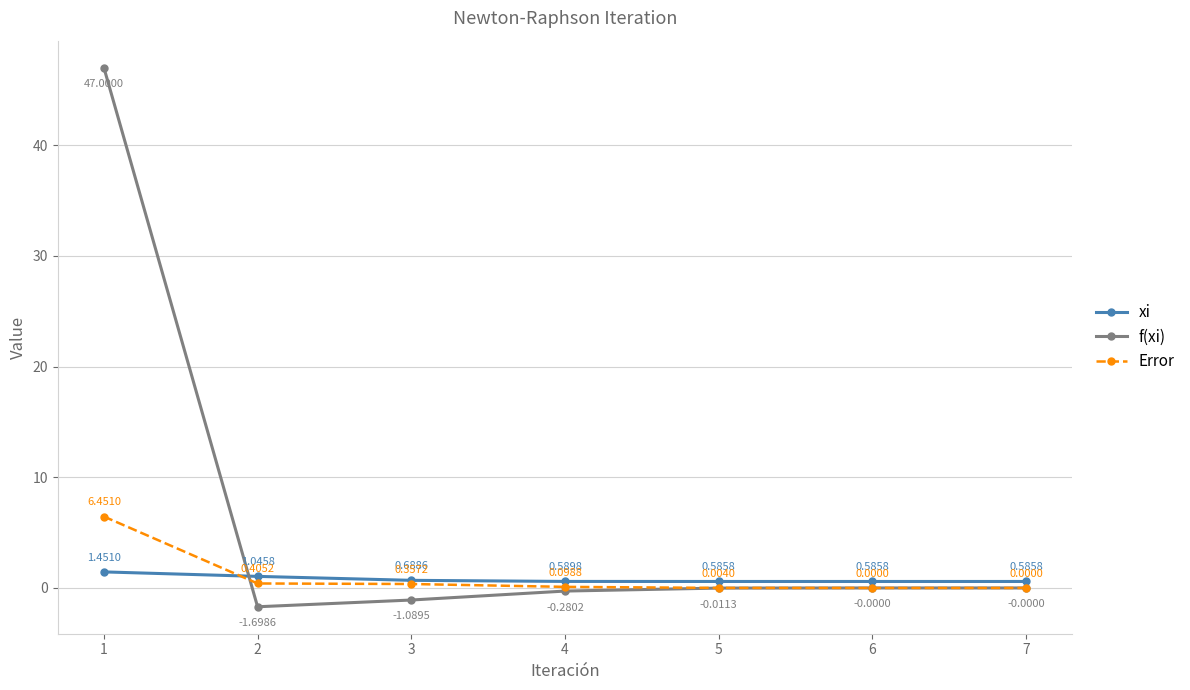

True or false: Error and f(xi) cross at least once.

True